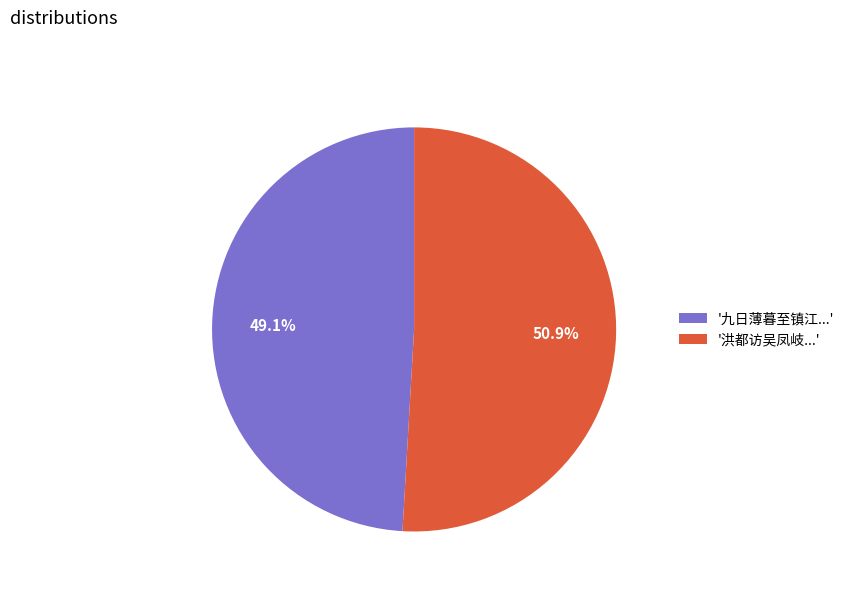

How many segments does this pie chart have?

2